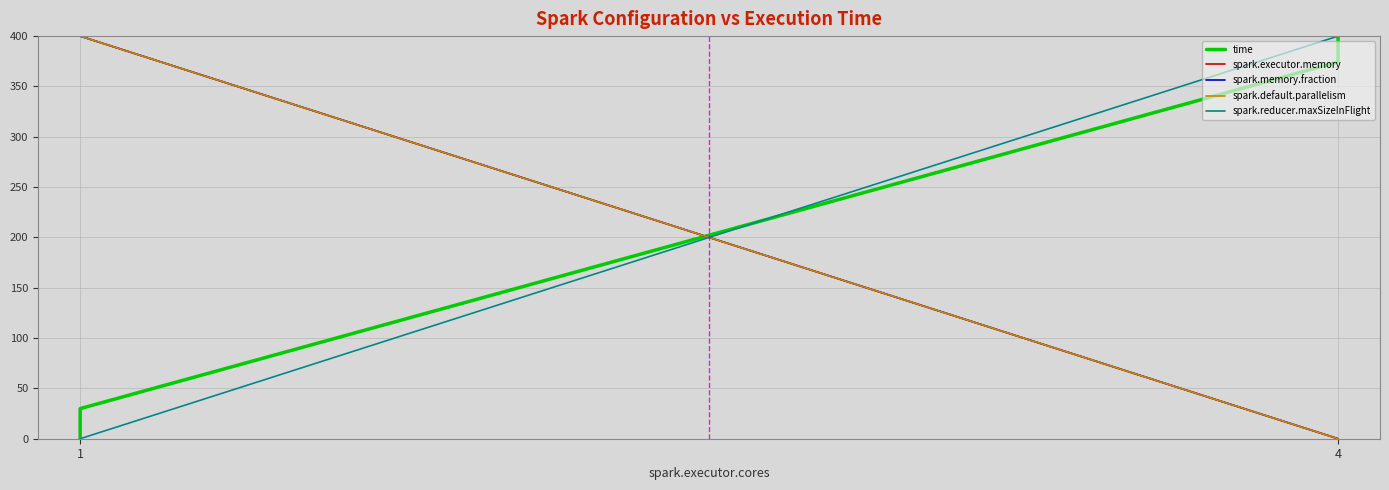

True or false: spark.executor.memory has more than 0 interior local peaks.

False